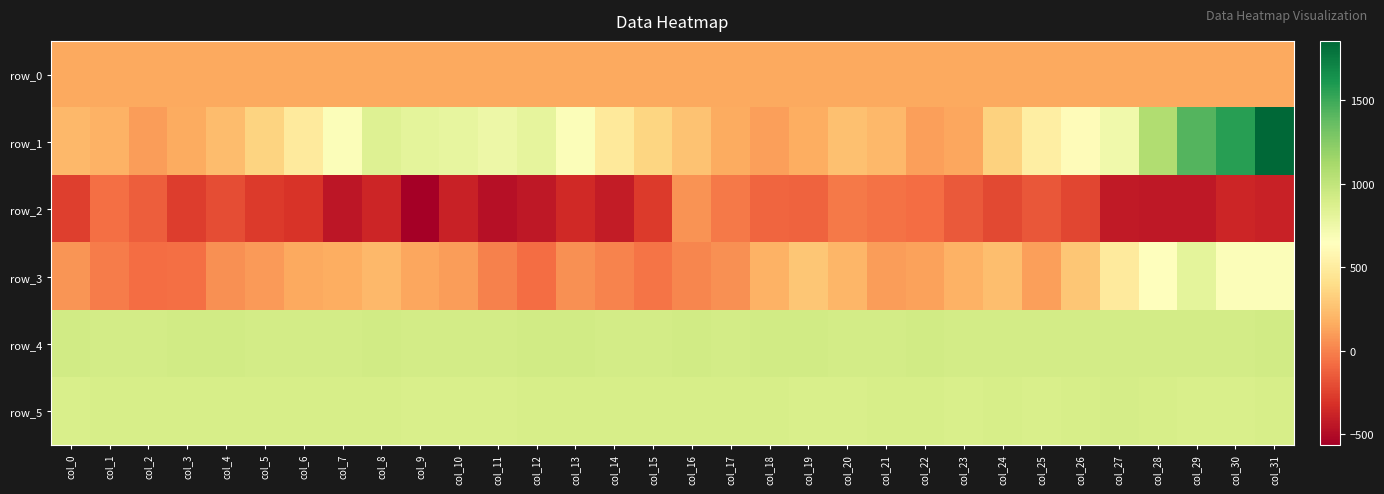

The value of row_0 at col_25 is 147.5. True or false?

True